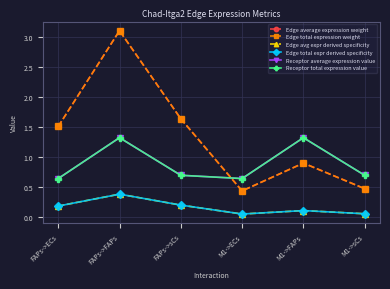

What value does the Edge average expression weight series have at M1->FAPs?

0.9